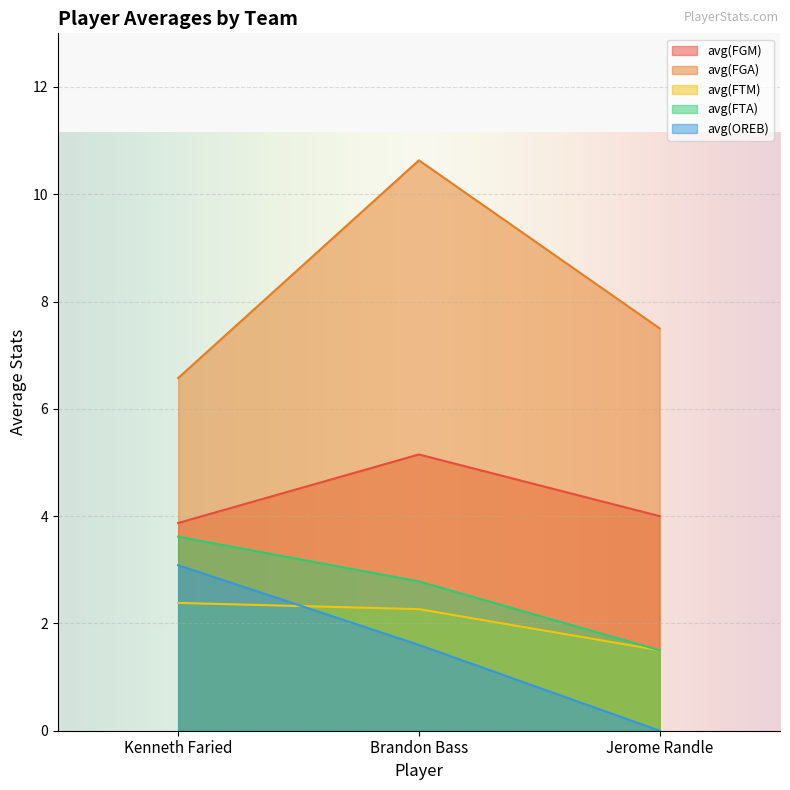

How many series are shown in this chart?

5